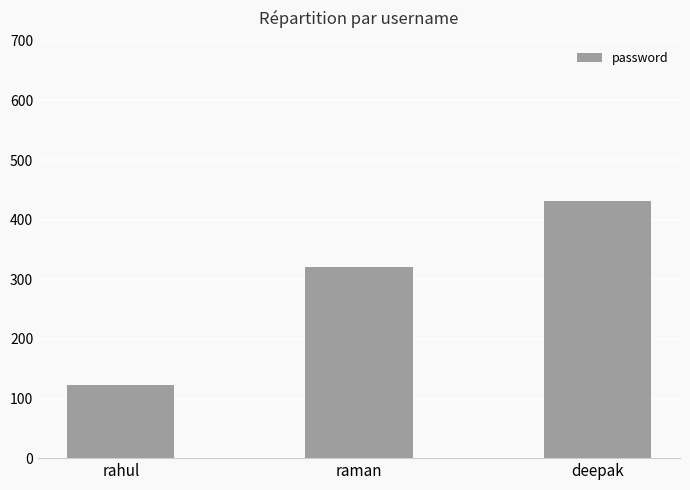

Does the chart contain stacked bars?

No